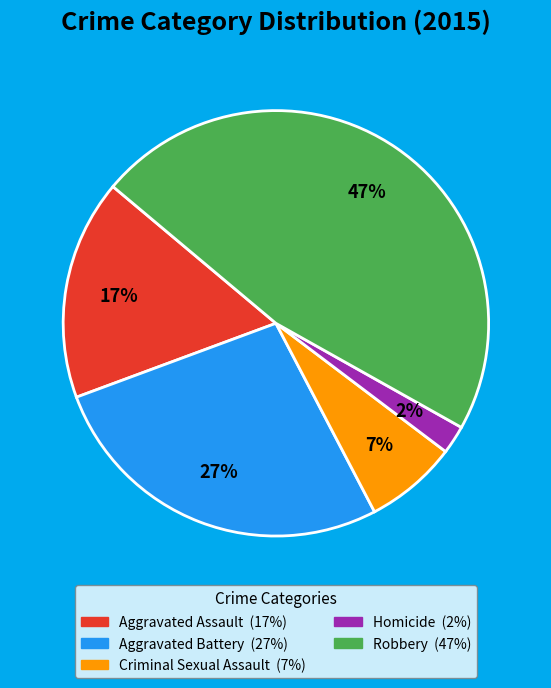

To the nearest percent, what percentage of the pie is Robbery?

47%